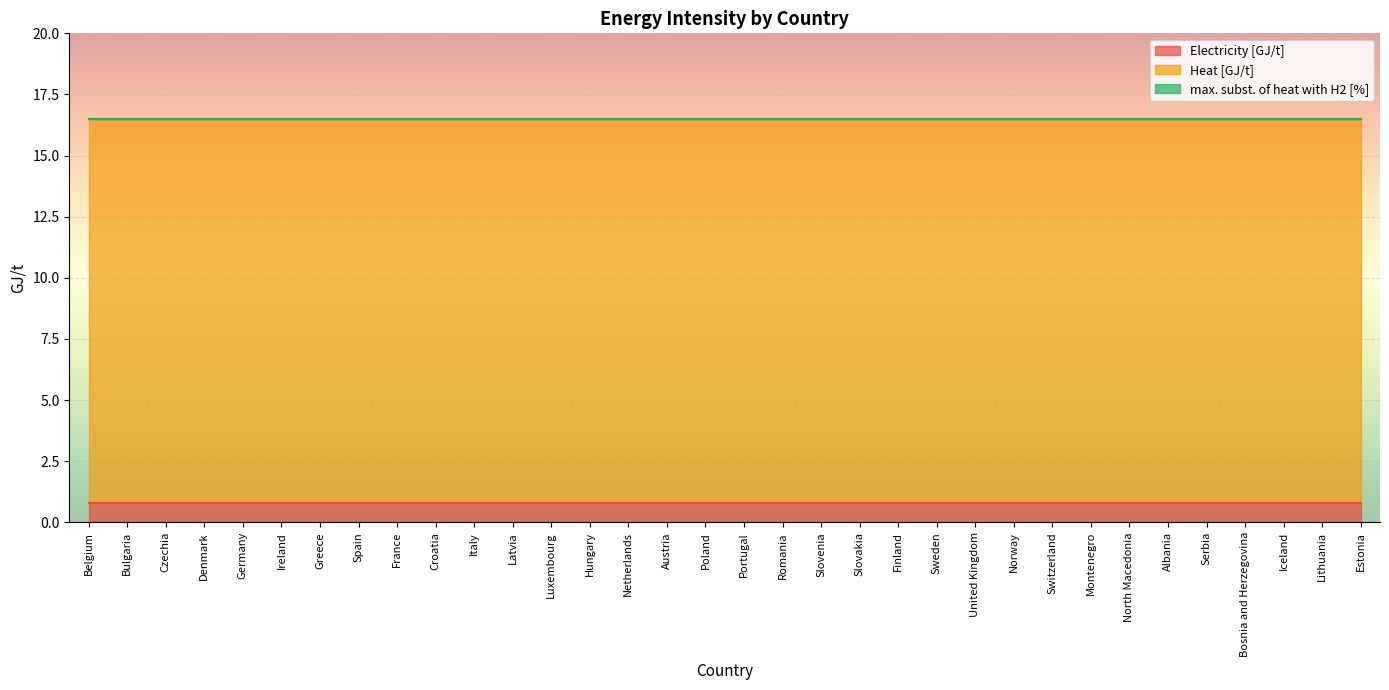

Rank the series at Denmark from highest to lowest value.

Heat [GJ/t], Electricity [GJ/t], max. subst. of heat with H2 [%]